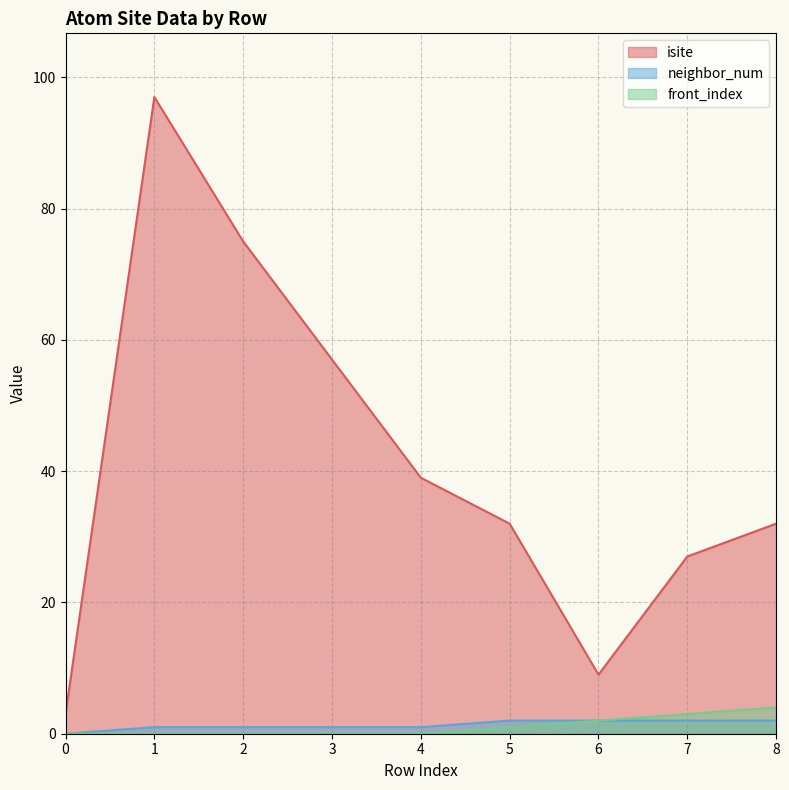

What is the difference between the maximum and minimum values in the neighbor_num series?

2